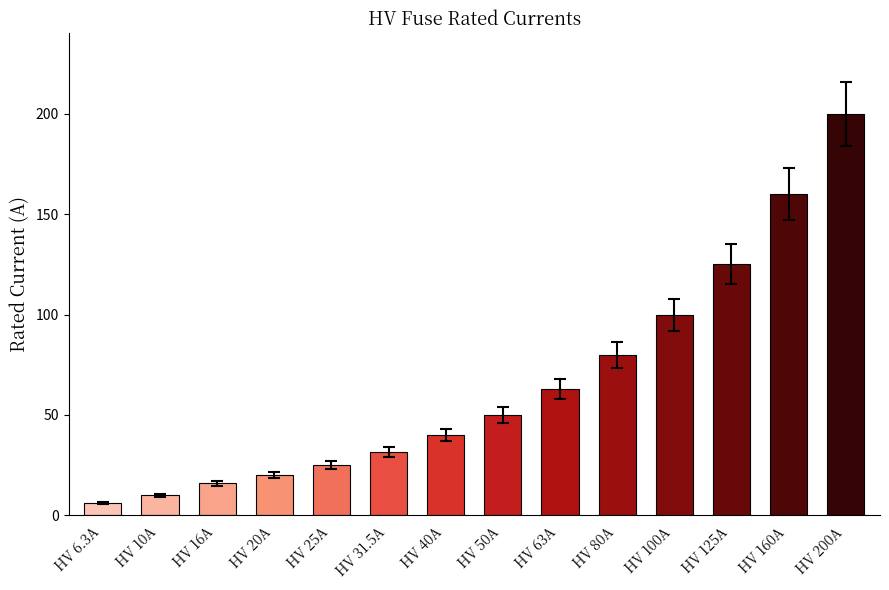

What is the value of the 1st bar from the left?

6.3